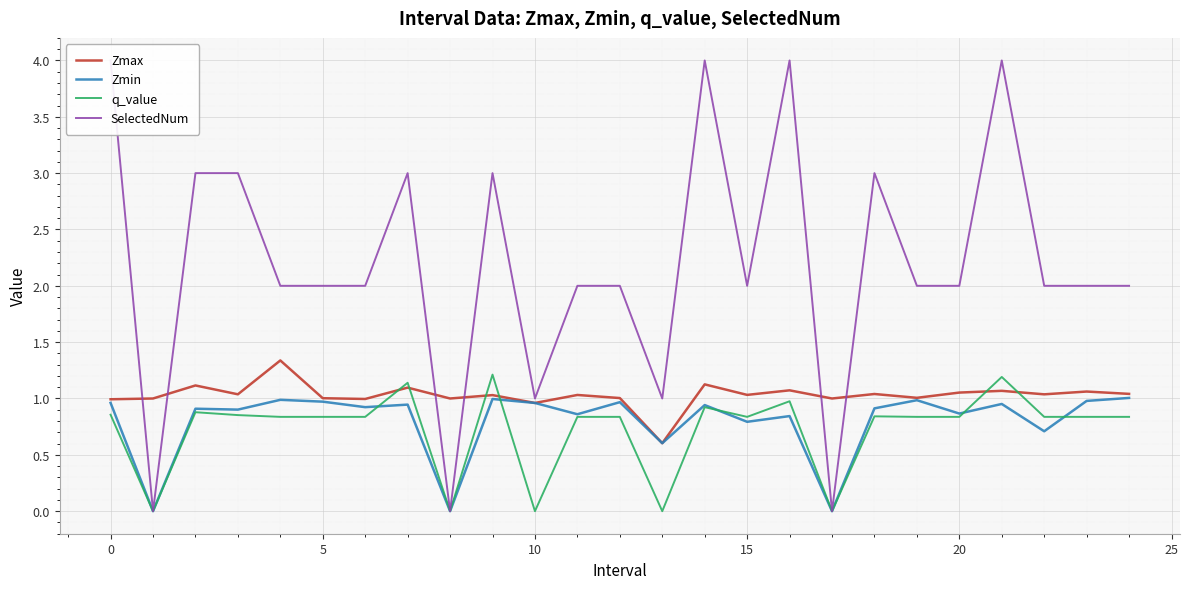

Does the chart display data point markers on the line(s)?

No